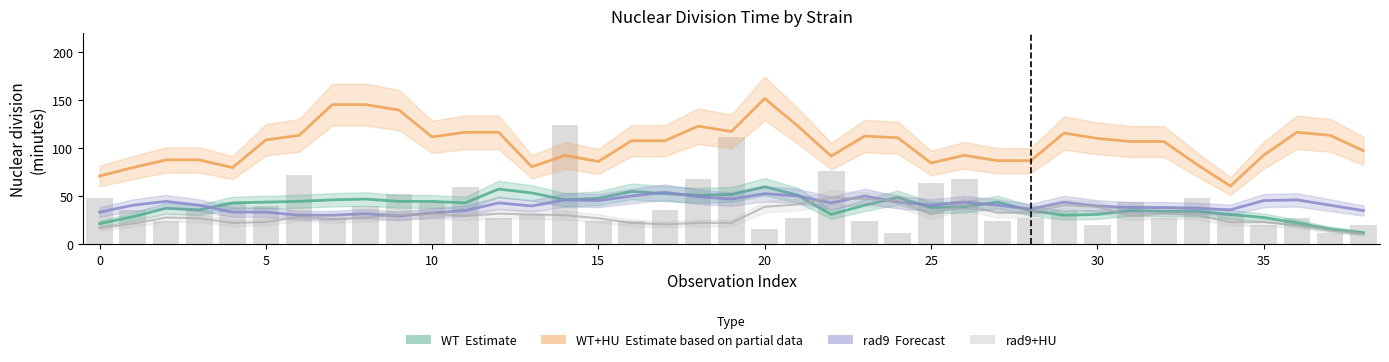

Which series has the largest total across all categories?

WT+HU (Estimate partial)